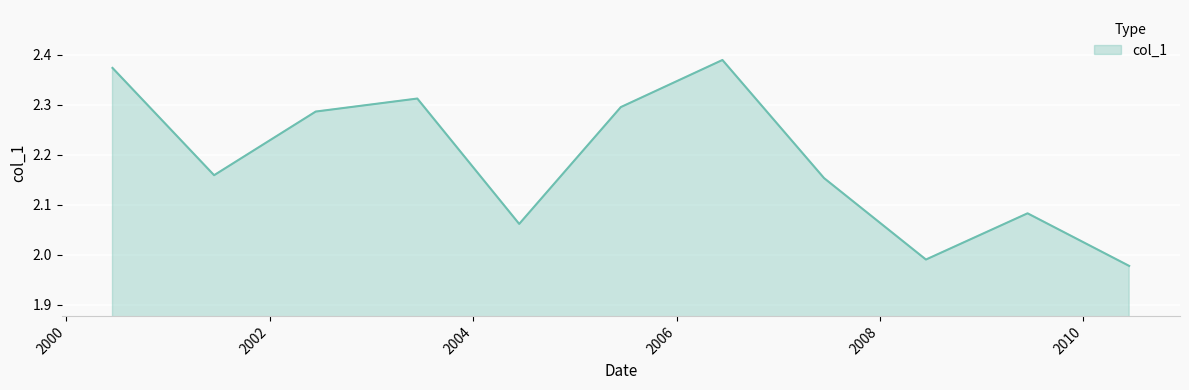

What is the difference between the maximum and minimum values?

0.4